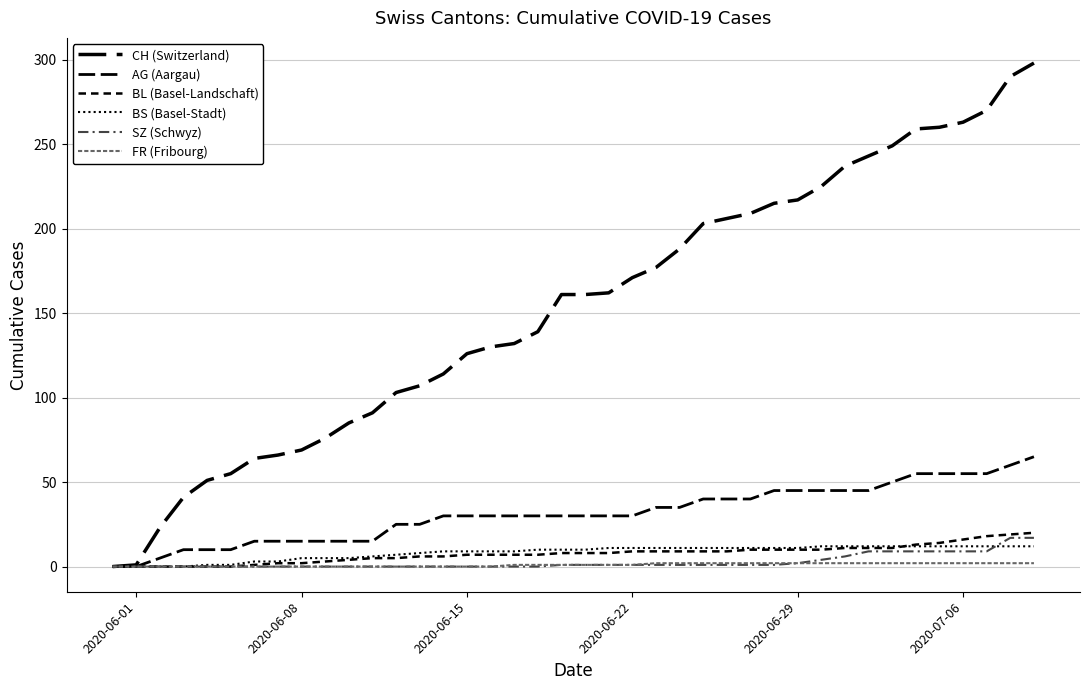

How many lines are shown in the chart?

6